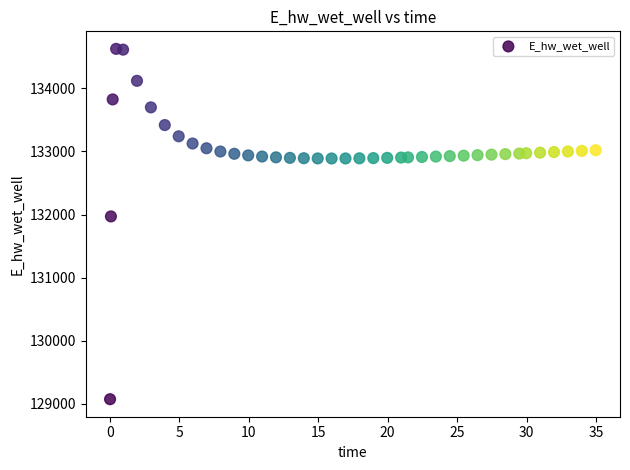

What Y value in the scatter plot is closest to 131849?

131970.0